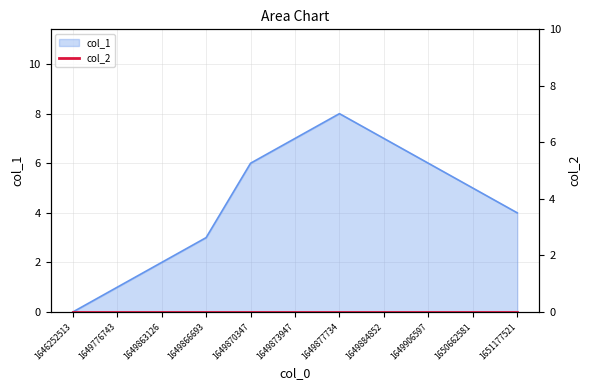

List the labels in order of value, smallest first.

1646252513, 1649776743, 1649863126, 1649866693, 1651177521, 1650662581, 1649870347, 1649906597, 1649873947, 1649884852, 1649877734